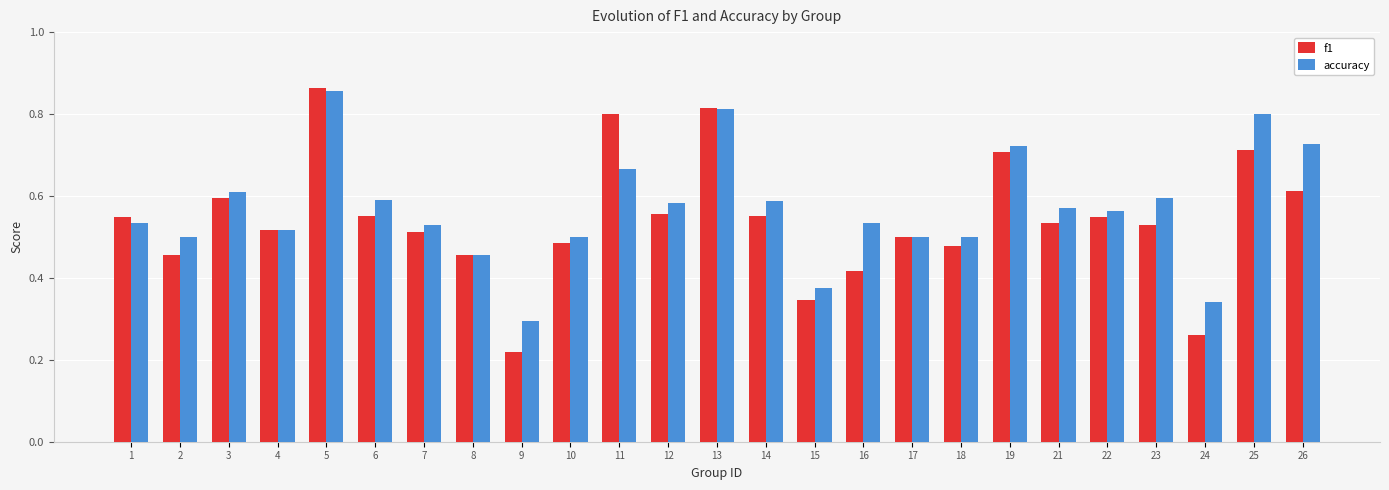

True or false: accuracy has a value of 0.3 at 7.

False